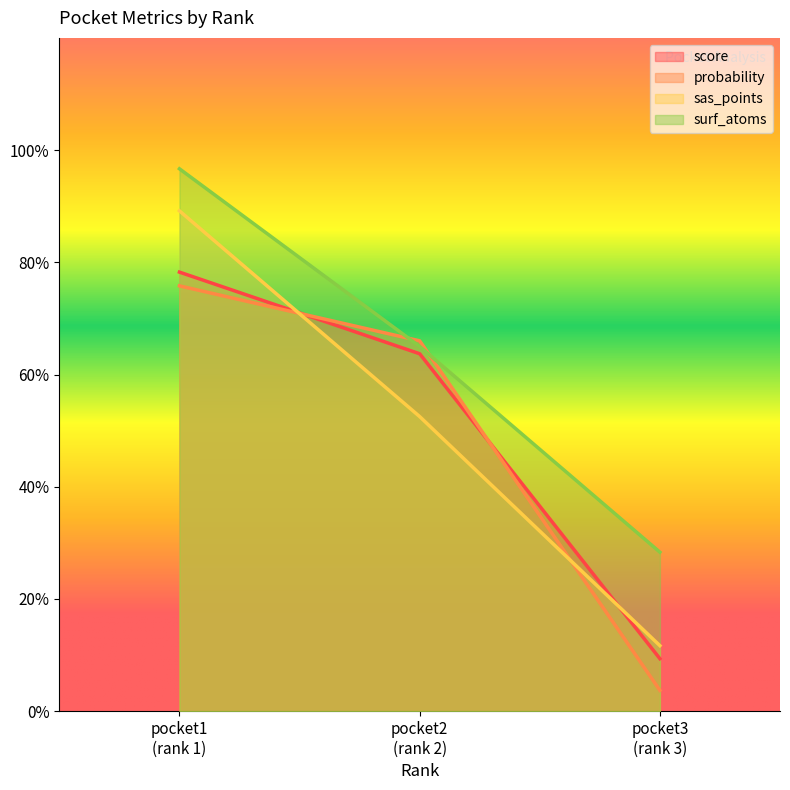

What is the greatest value displayed?

96.7